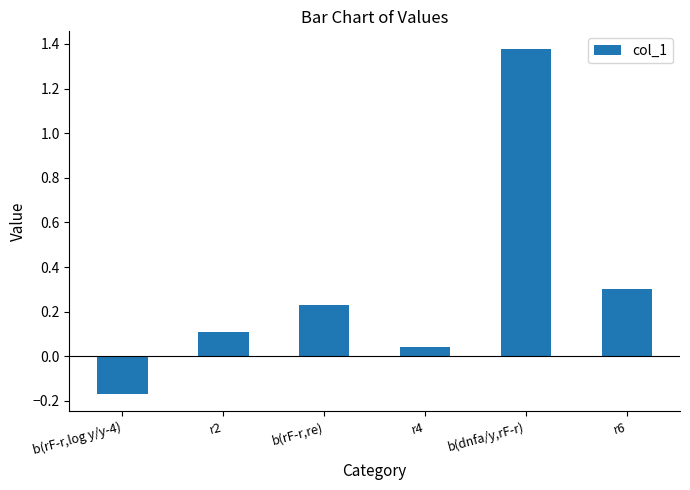

What is the label of the 6th bar from the left?

r6